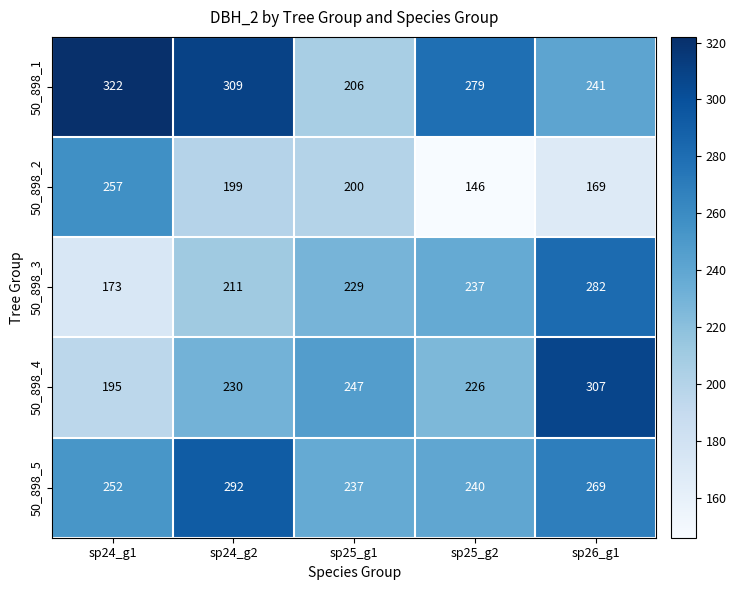

What is the difference between the 50_898_1 values at sp25_g1 and sp24_g2?

103